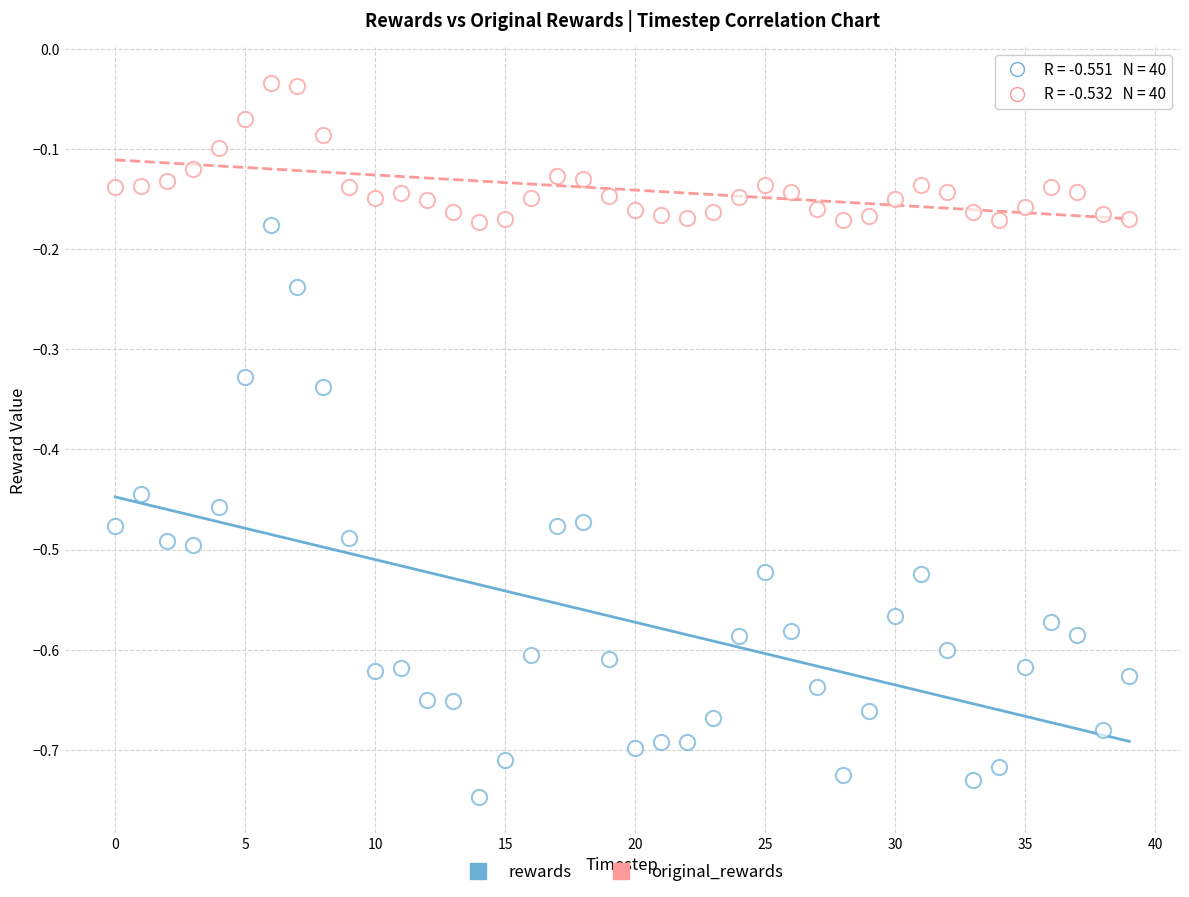

How many data points are displayed?

80